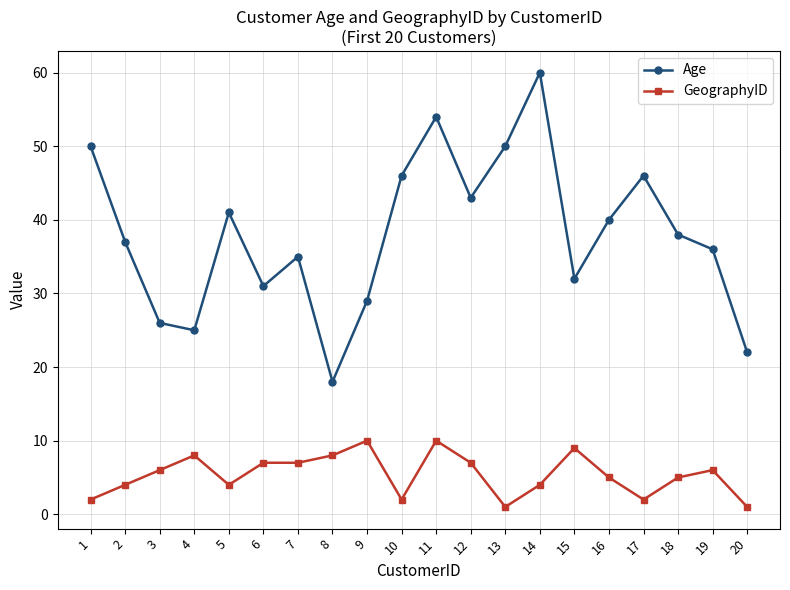

Between 2 and 13, which series saw the biggest shift?

Age